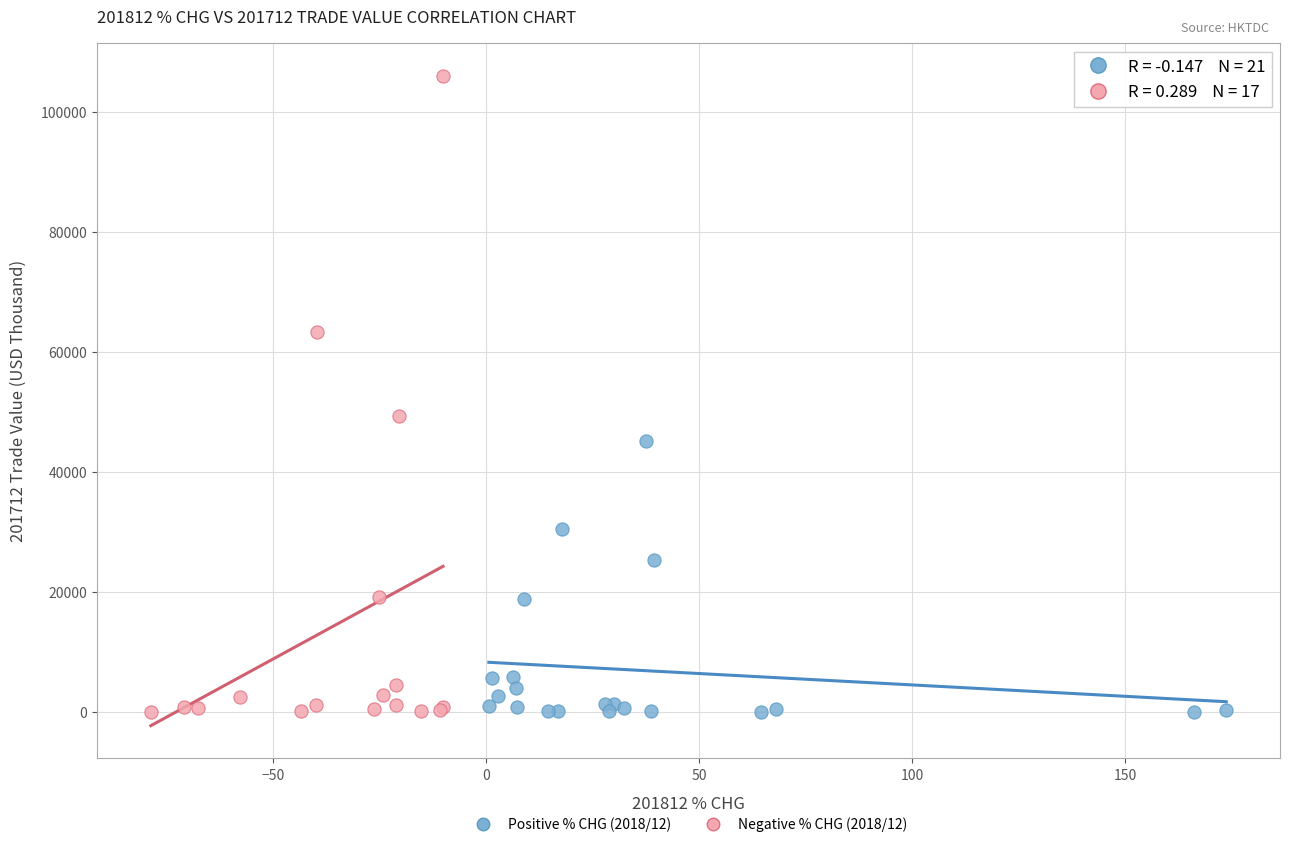

Which series contains the highest Y value?

Negative % CHG (2018/12)